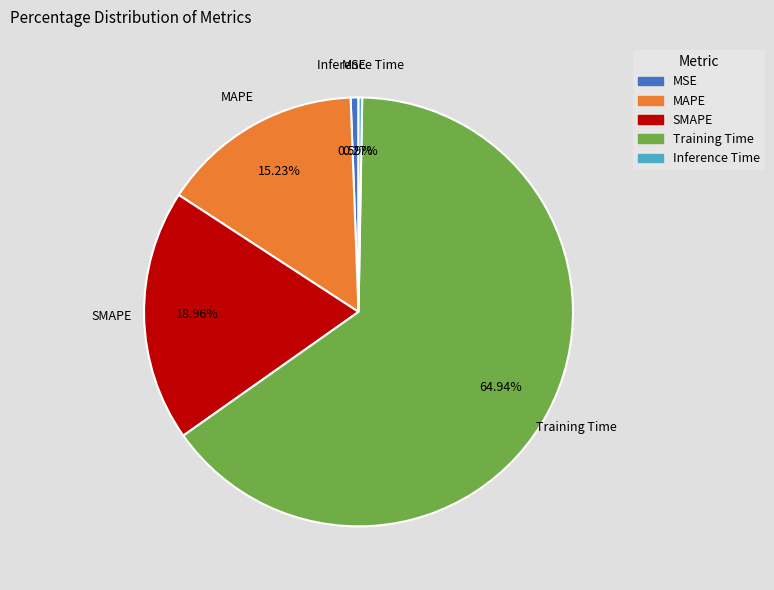

Is the sum of Training Time and MSE greater than half?

Yes